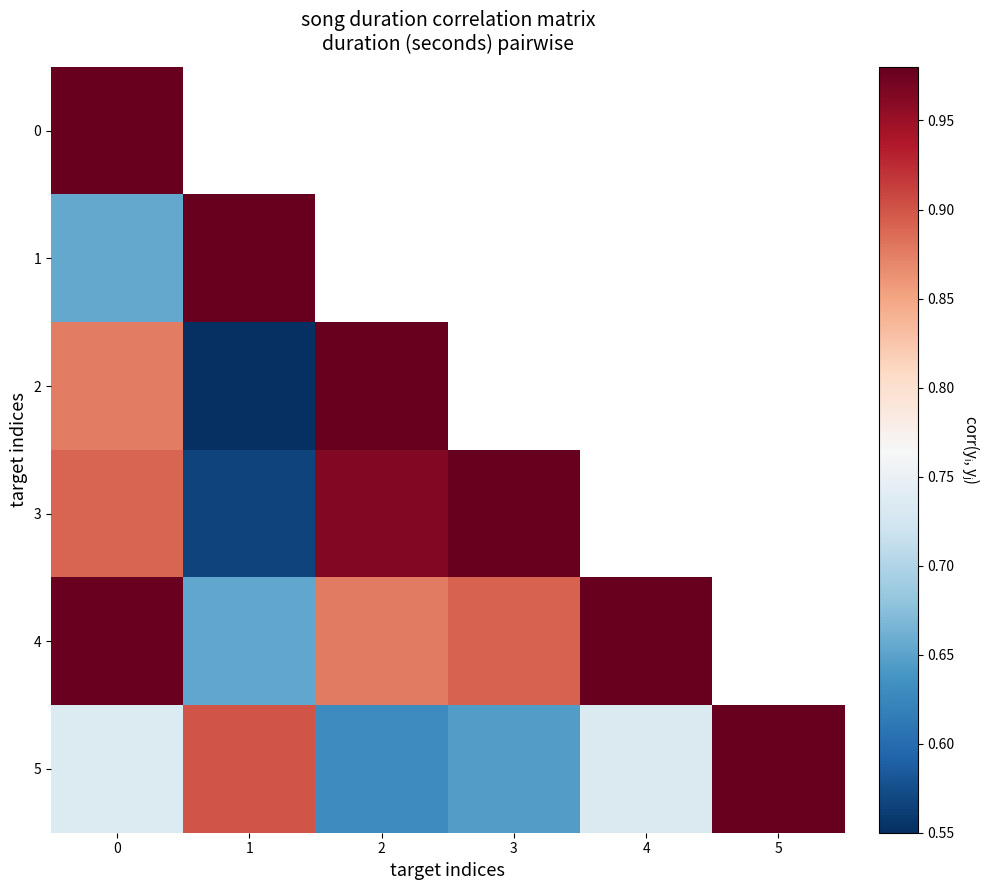

Is the value of 4 at 5 greater than the value of 2 at 1?

No